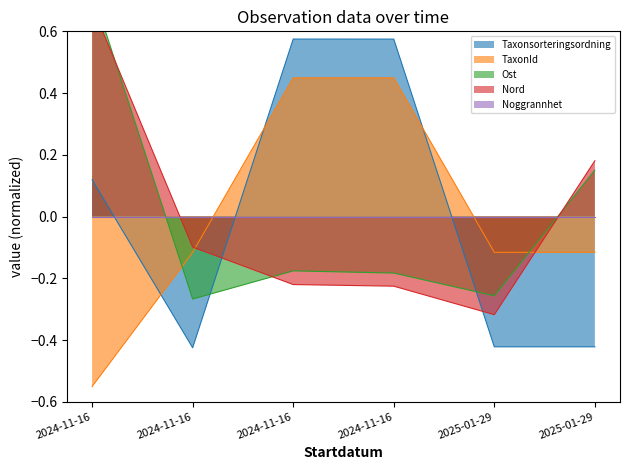

Which series has the largest range (max minus min)?

Taxonsorteringsordning